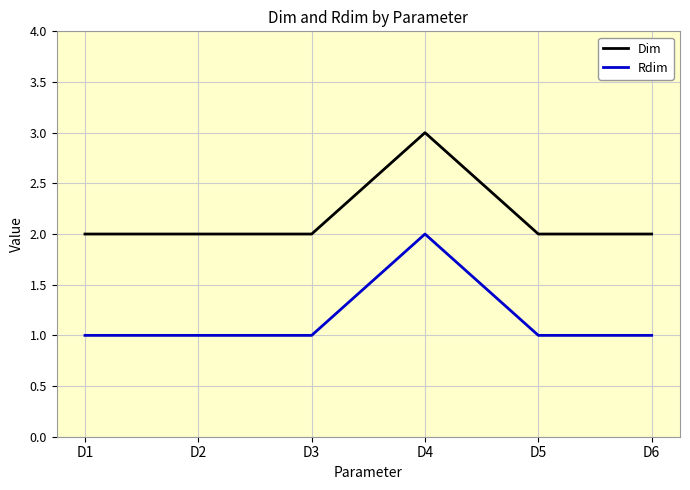

True or false: Dim and Rdim cross at least once.

False